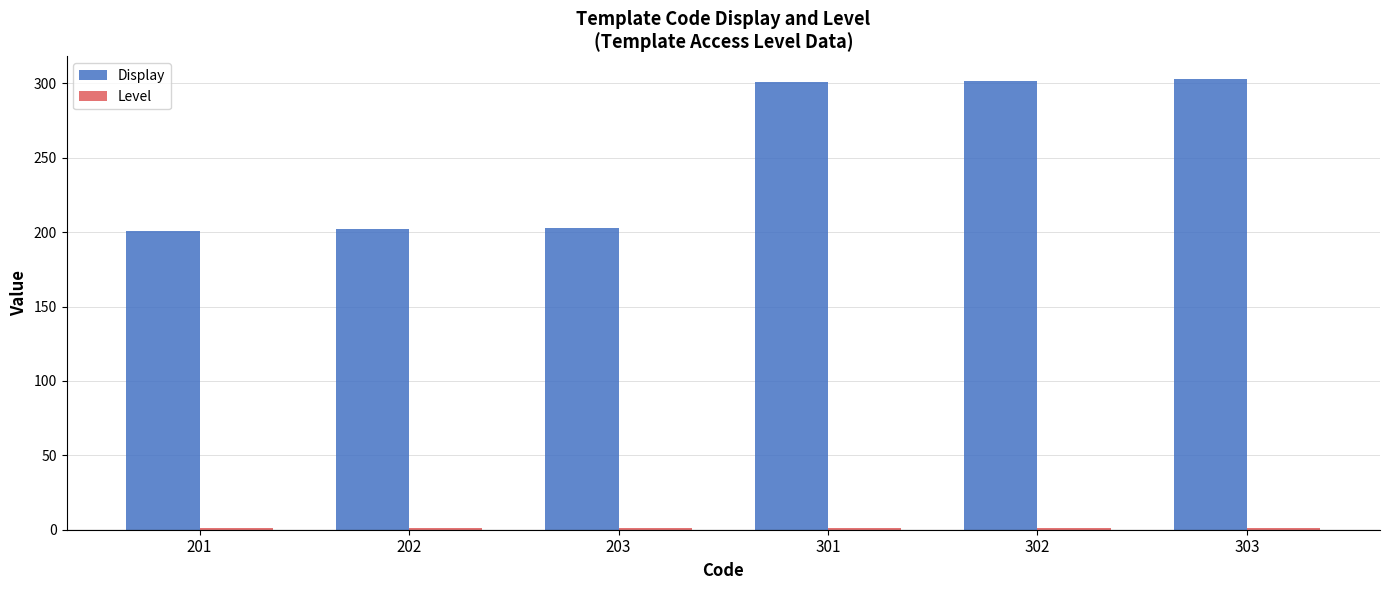

The value of Display at 302 is 145. True or false?

False